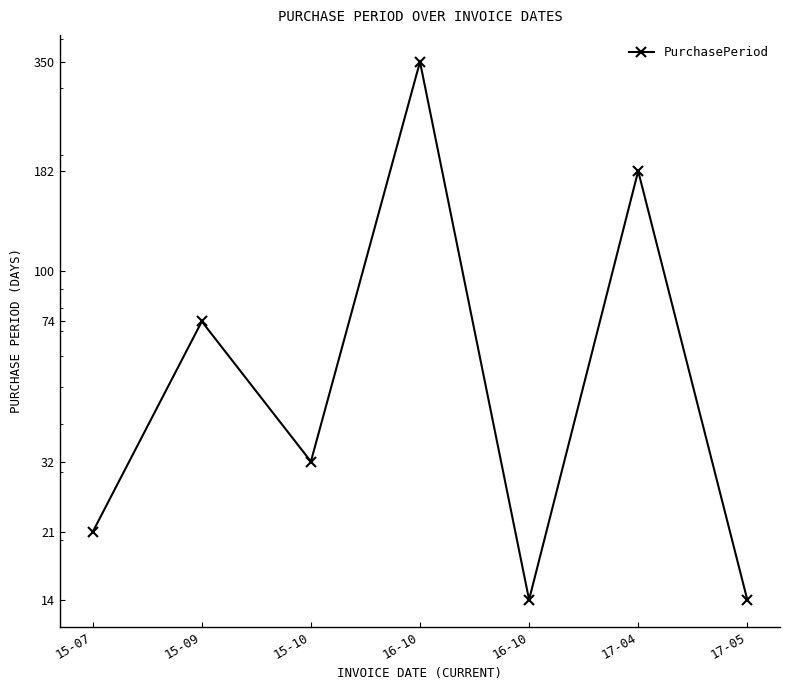

What is the minimum value shown in the chart?

14